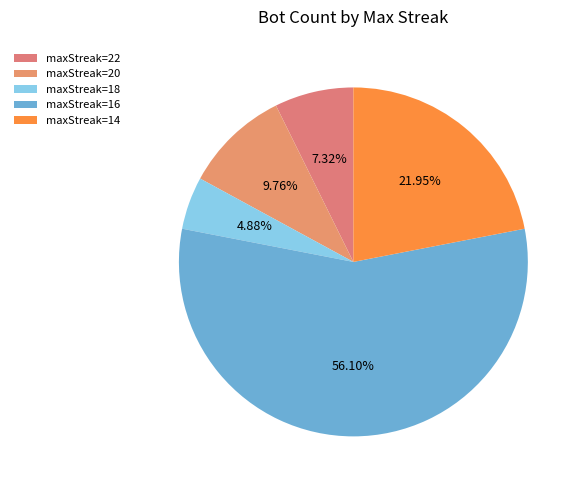

Which slice is the largest?

maxStreak=16